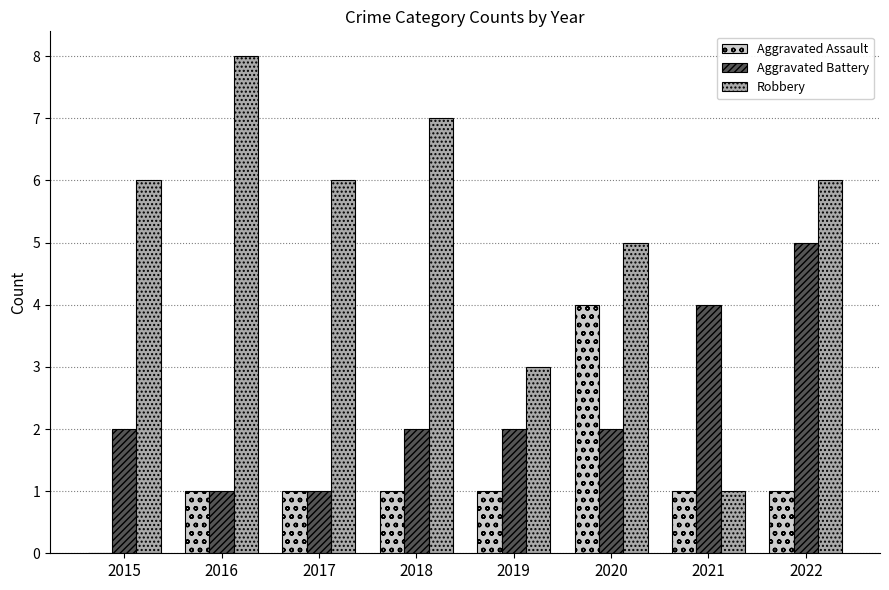

At which label does Aggravated Assault reach its peak?

2020